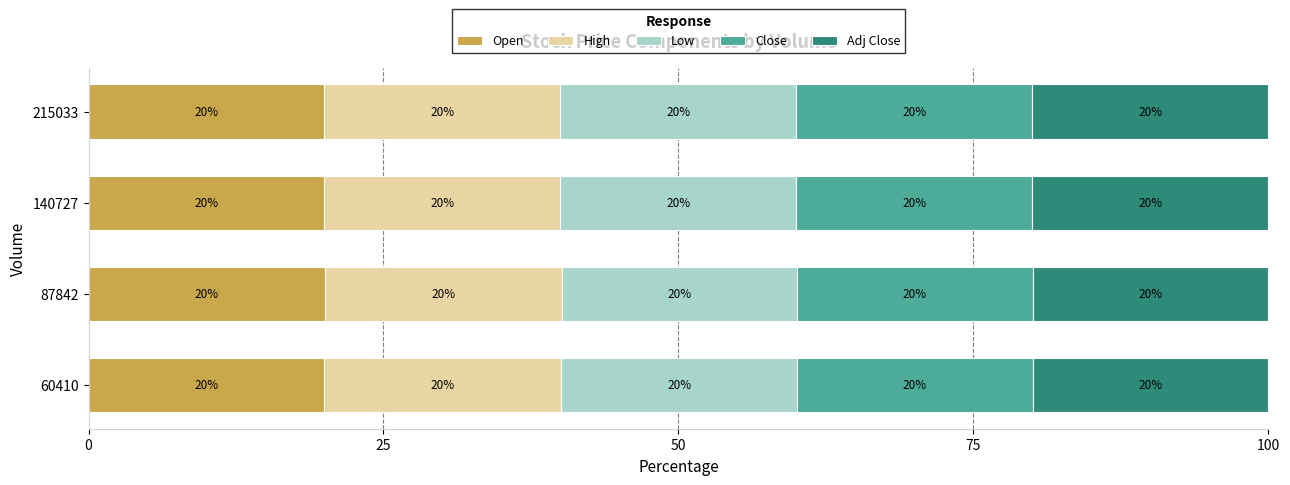

Count the Open values in the range 20 to 21.

3